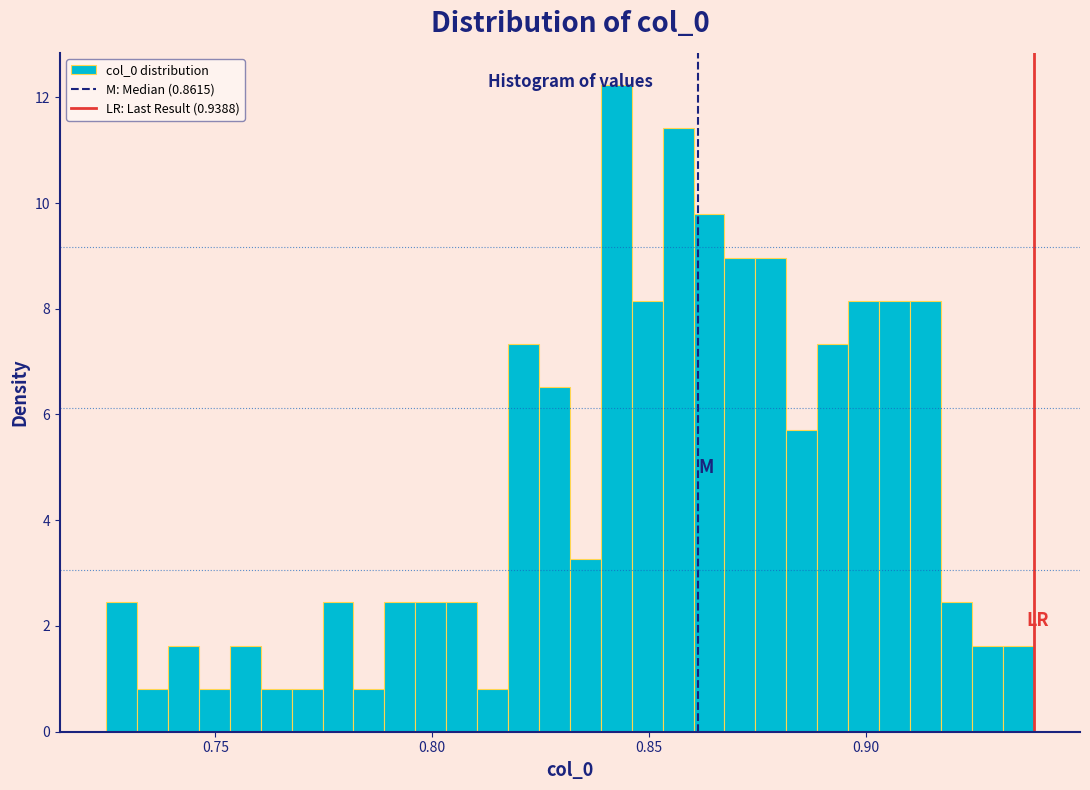

Read against the x-axis, roughly where is the centre of the tallest bar?

0.845